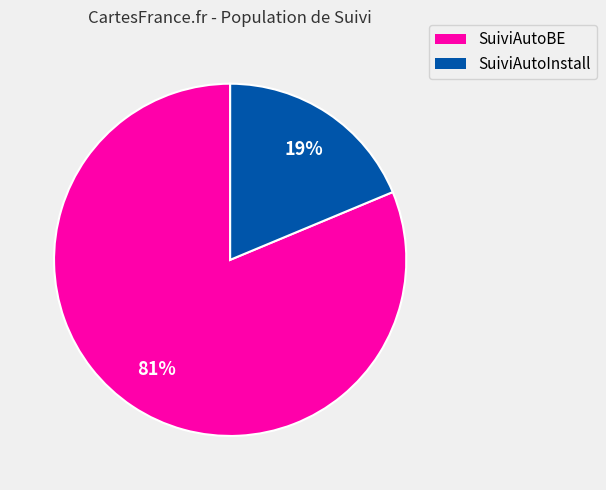

To the nearest percent, what is the average slice percentage?

50%